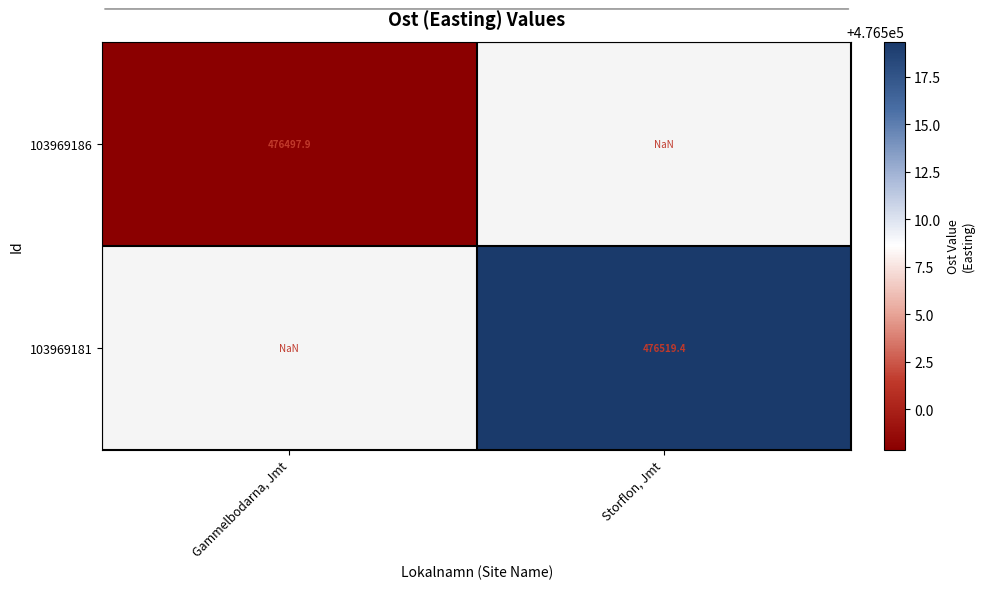

How many distinct data groups are displayed?

2